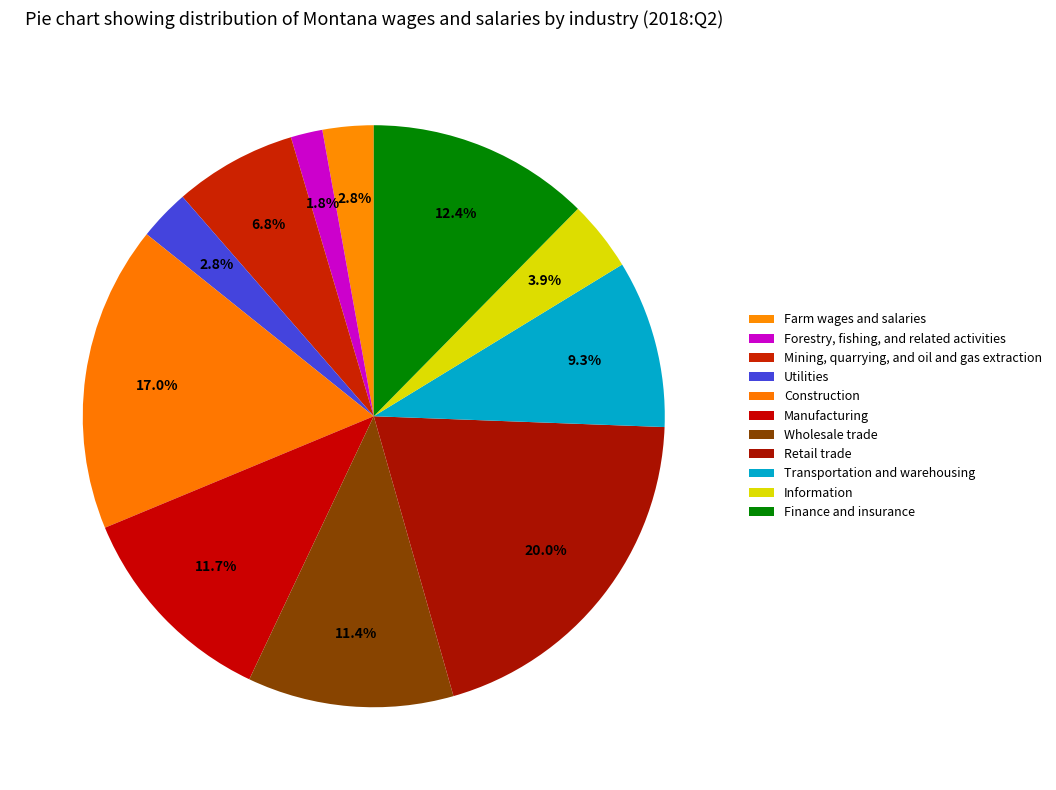

How many segments does this pie chart have?

11